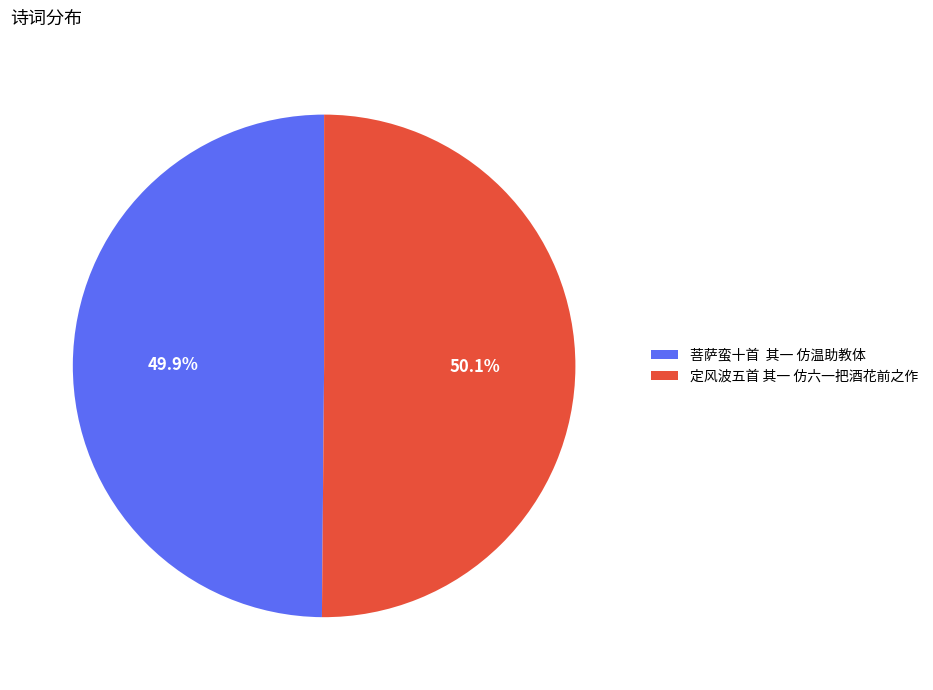

What percentage is NOT represented by 菩萨蛮十首 其一 仿温助教体?

50.1%